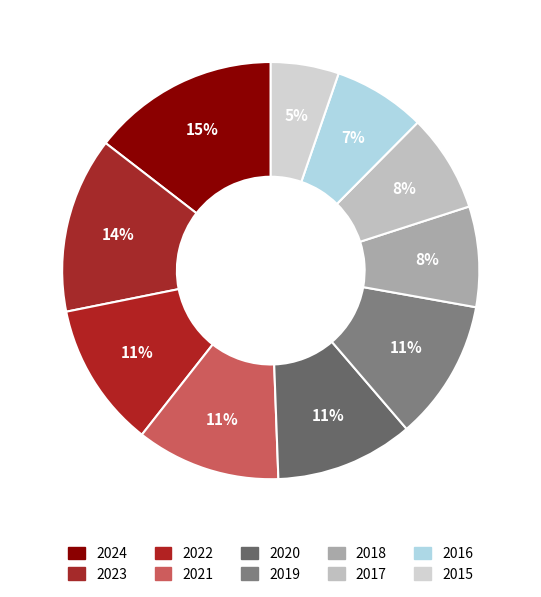

What portion of the pie excludes 2019?

89.1%